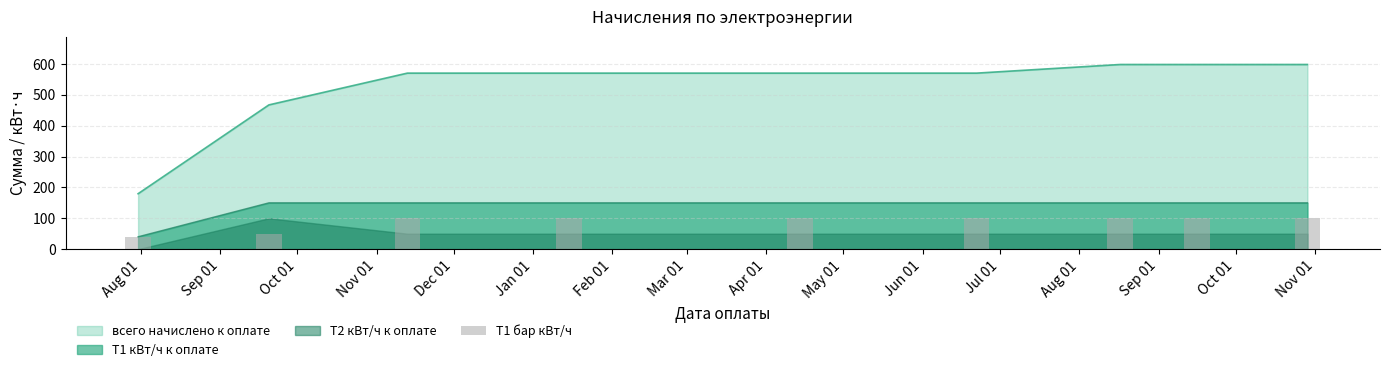

True or false: T1 кВт/ч к оплате and всего начислено к оплате cross at least once.

False